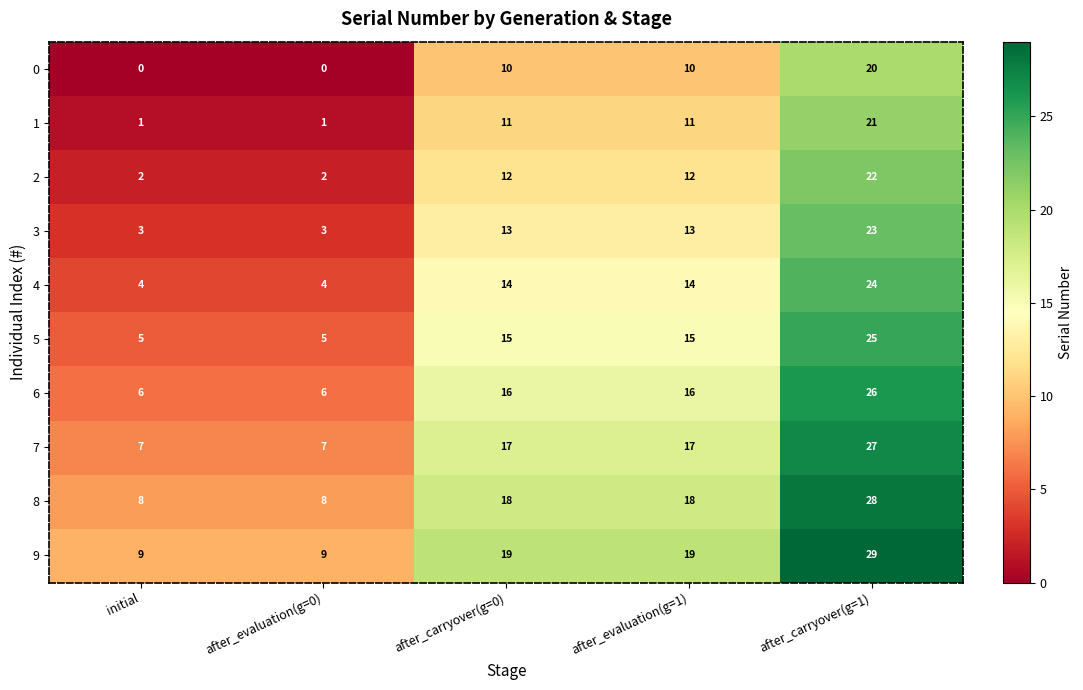

What is the approximate value of 5 at after_carryover(g=0), to the nearest 5?

15